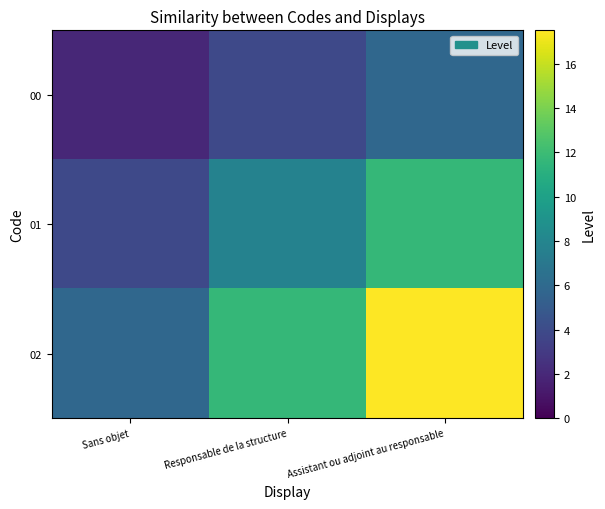

What is the spread (max minus min) of values at Sans objet?

3.9